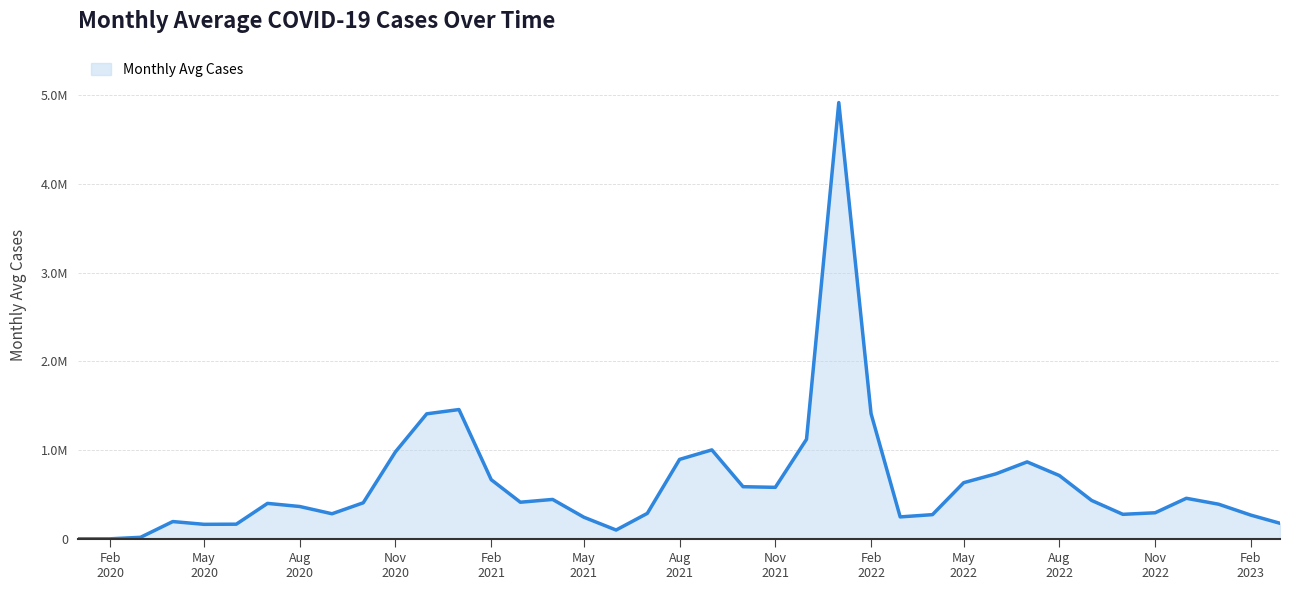

Does the chart display data point markers on the line(s)?

No